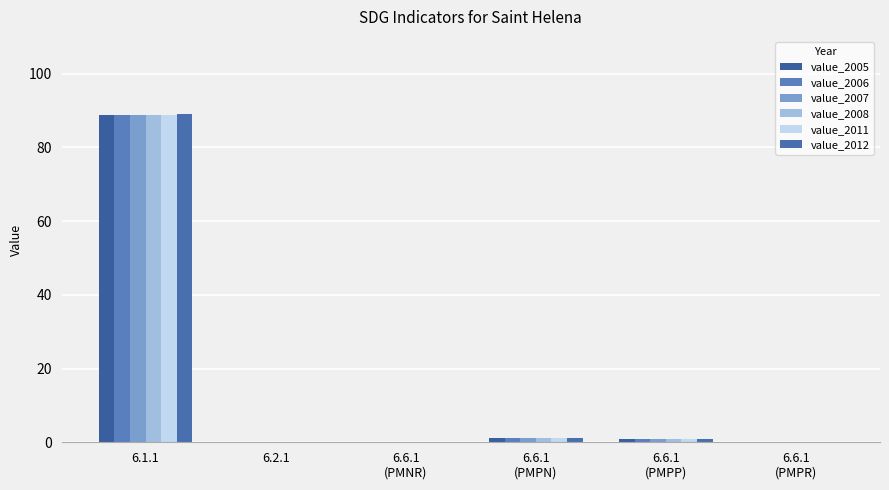

What are all the series names shown in the legend?

value_2005, value_2006, value_2007, value_2008, value_2011, value_2012